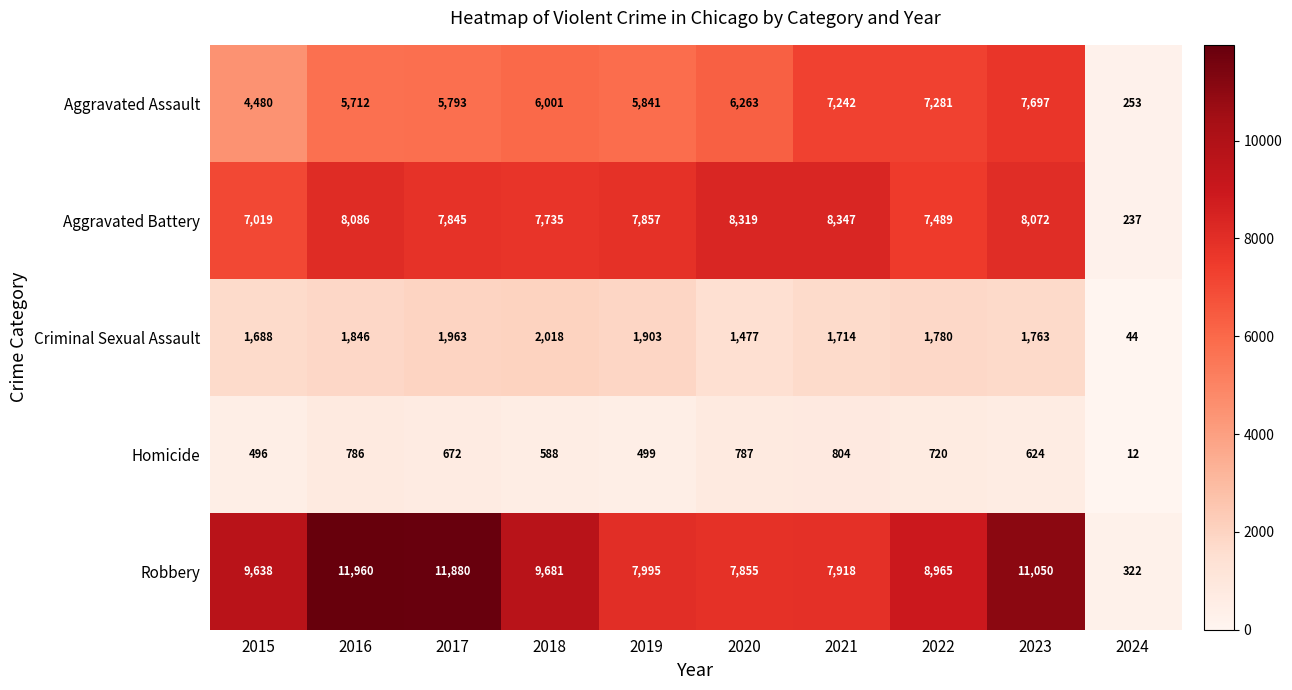

What is the total value across all series at 2020?

24701